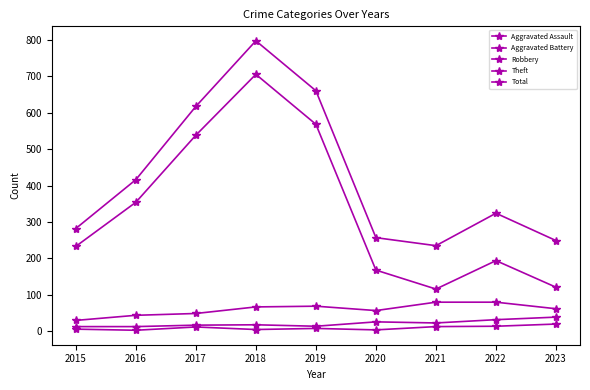

In Robbery, how many points are lower than both neighbors (excluding endpoints)?

1